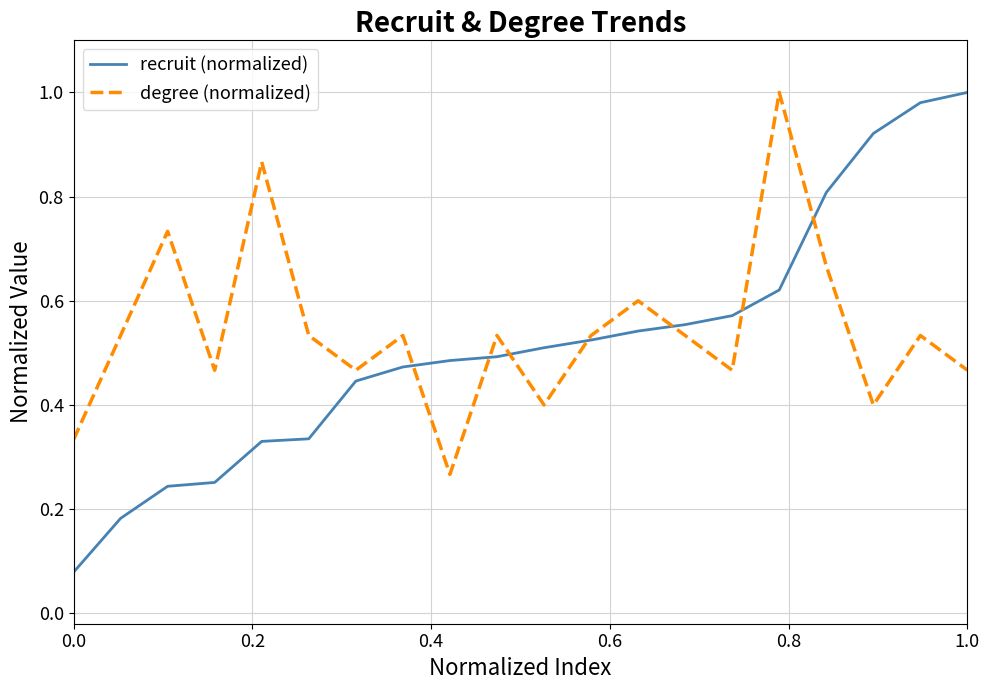

Which series has the largest range (max minus min)?

recruit (normalized)